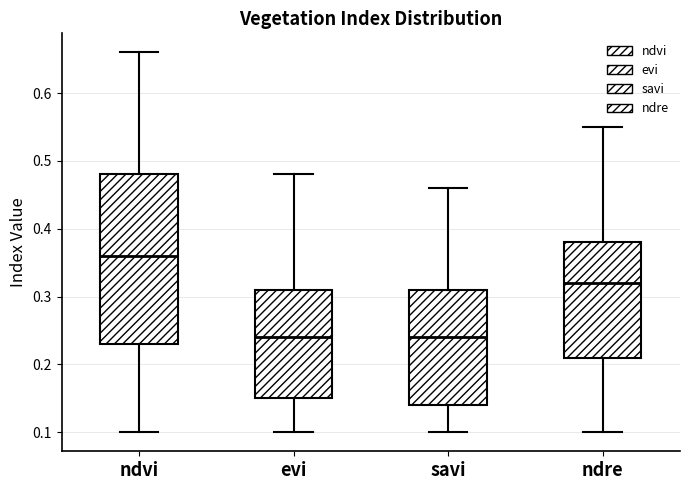

Which box is the tallest, from its lower edge to its upper edge?

ndvi